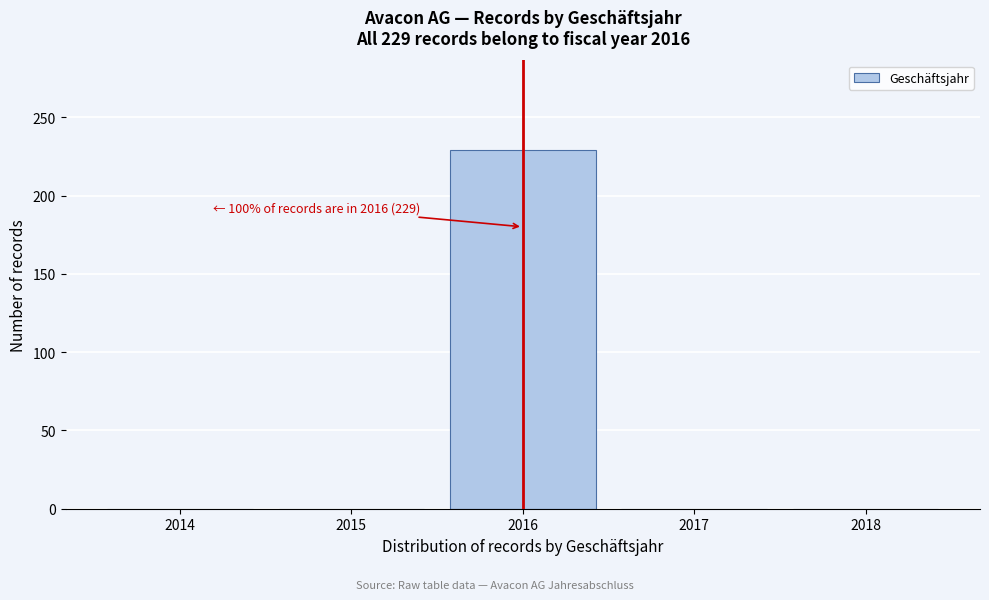

Reading left to right, what are all the values shown in this chart?

2014=0	2015=0	2016=229	2017=0	2018=0